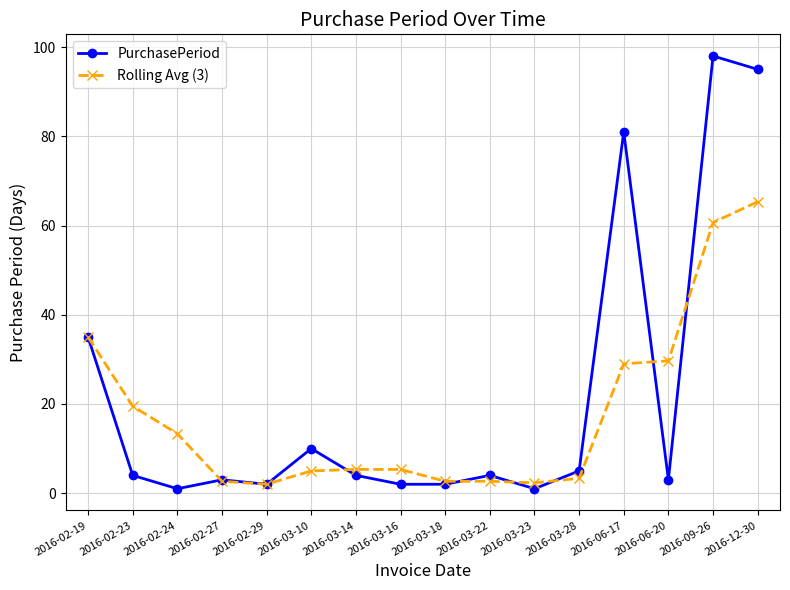

At which category does PurchasePeriod reach its first local valley?

2016-02-24